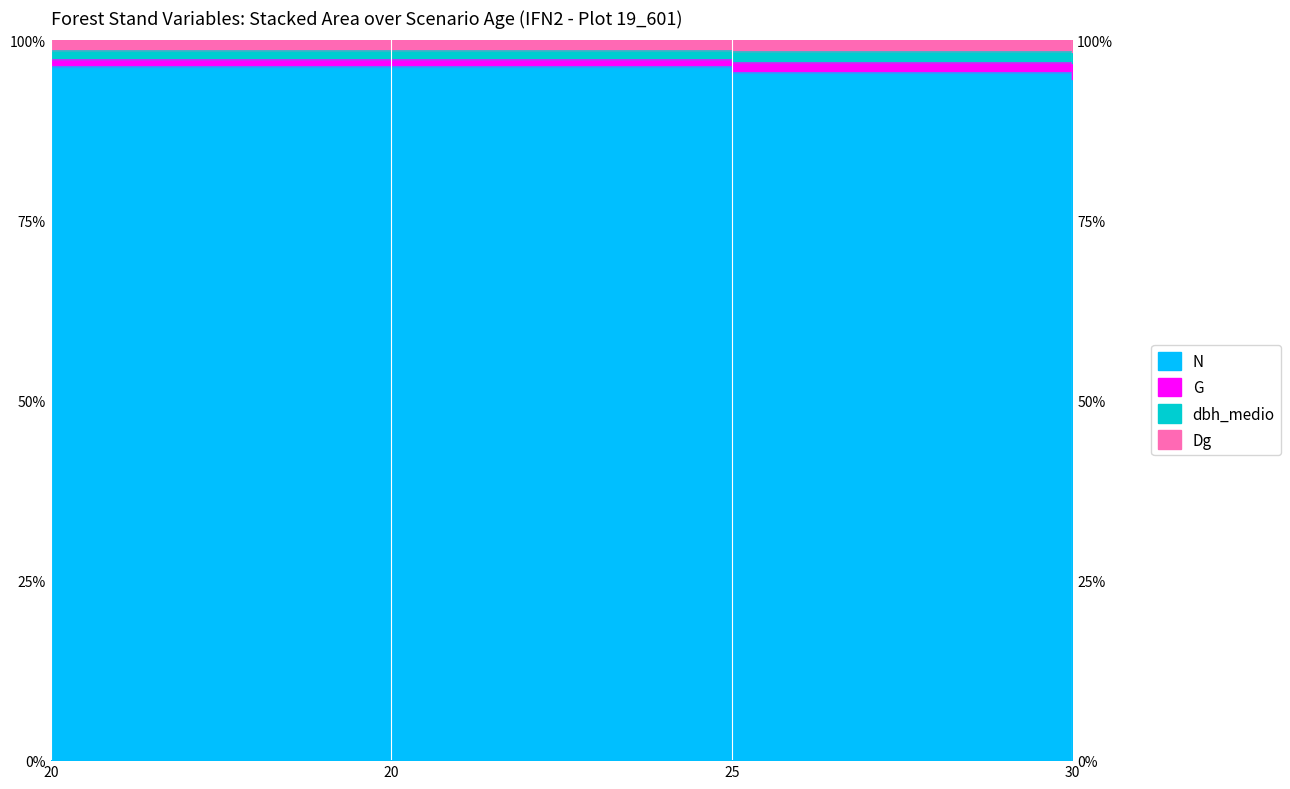

What is the maximum value for dbh_medio?

97.4